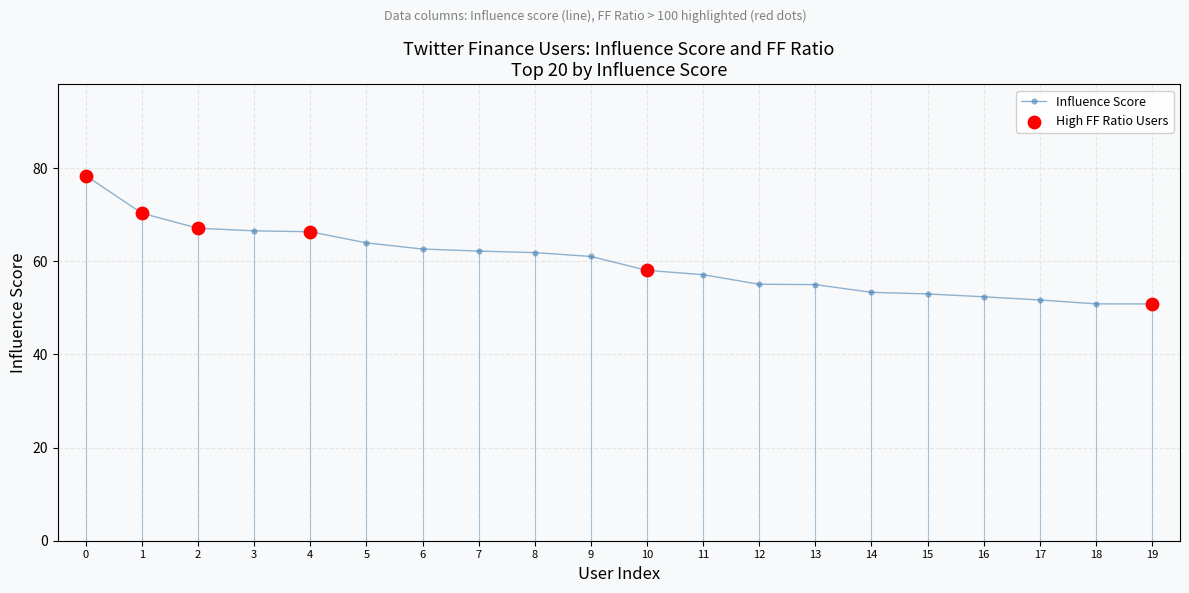

What is the change in value from 9 to 19?

-10.2